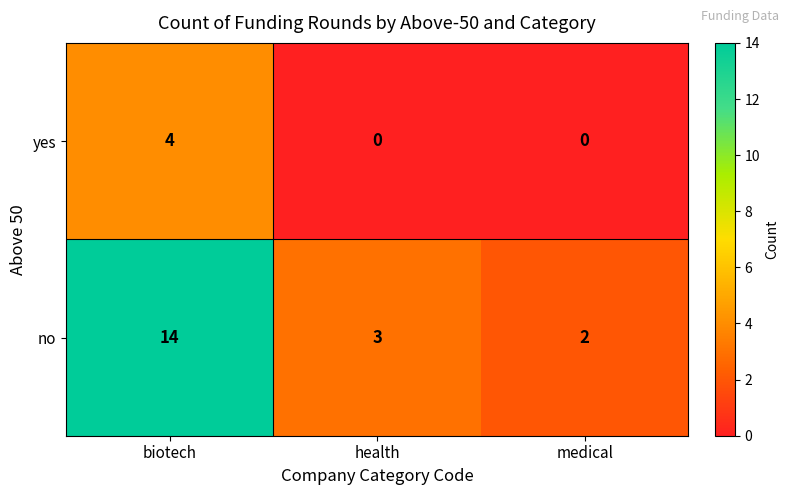

Rank the series by their average value, from highest to lowest.

no, yes